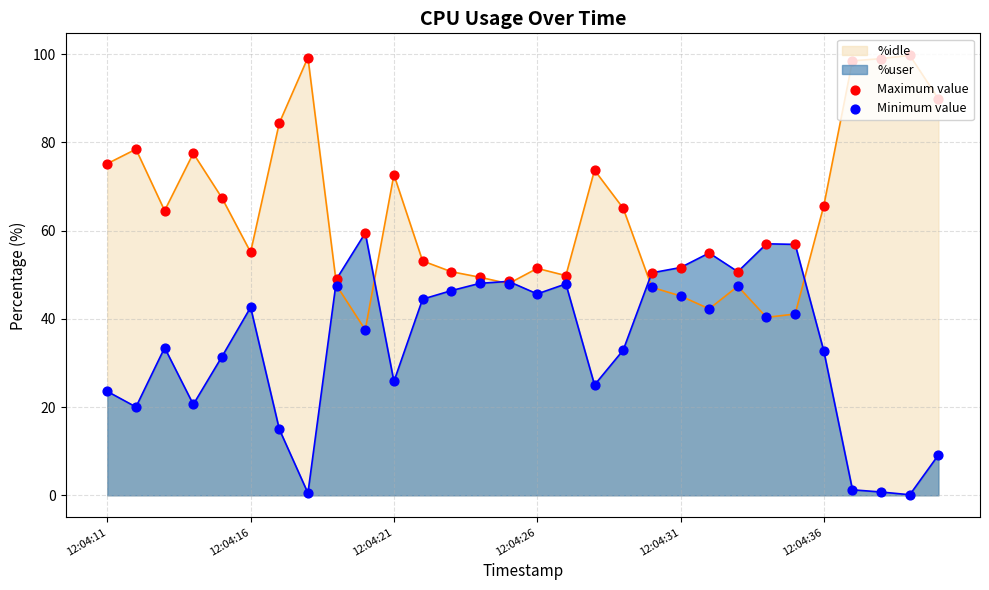

At how many categories does at least one series exceed 80?

6